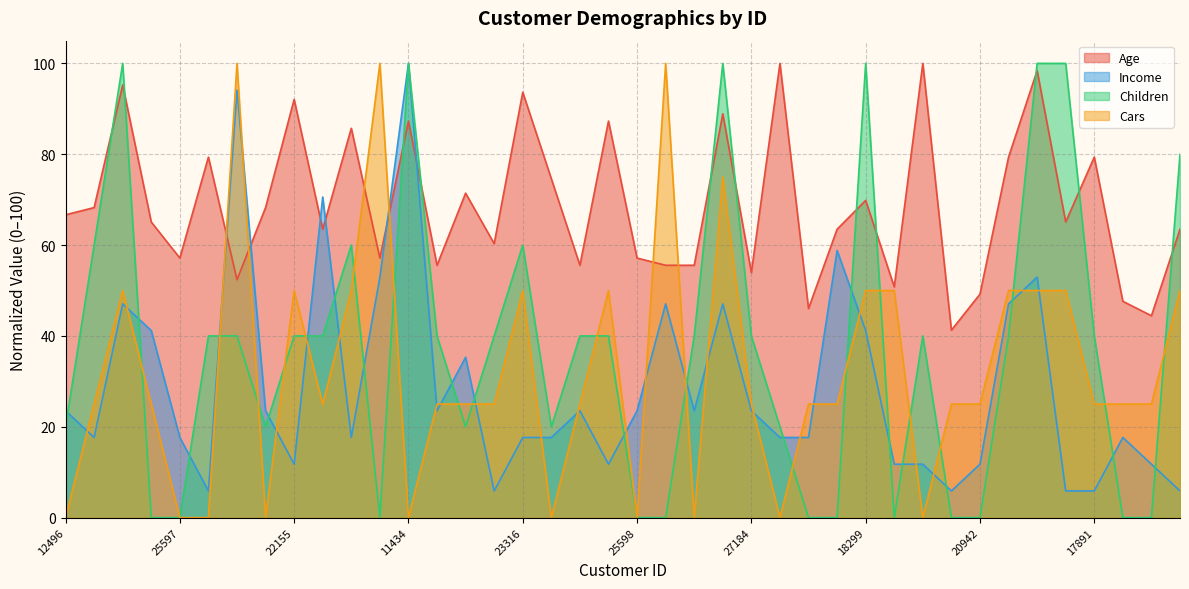

What is the value of the Age point at the 6th from the left?

79.4